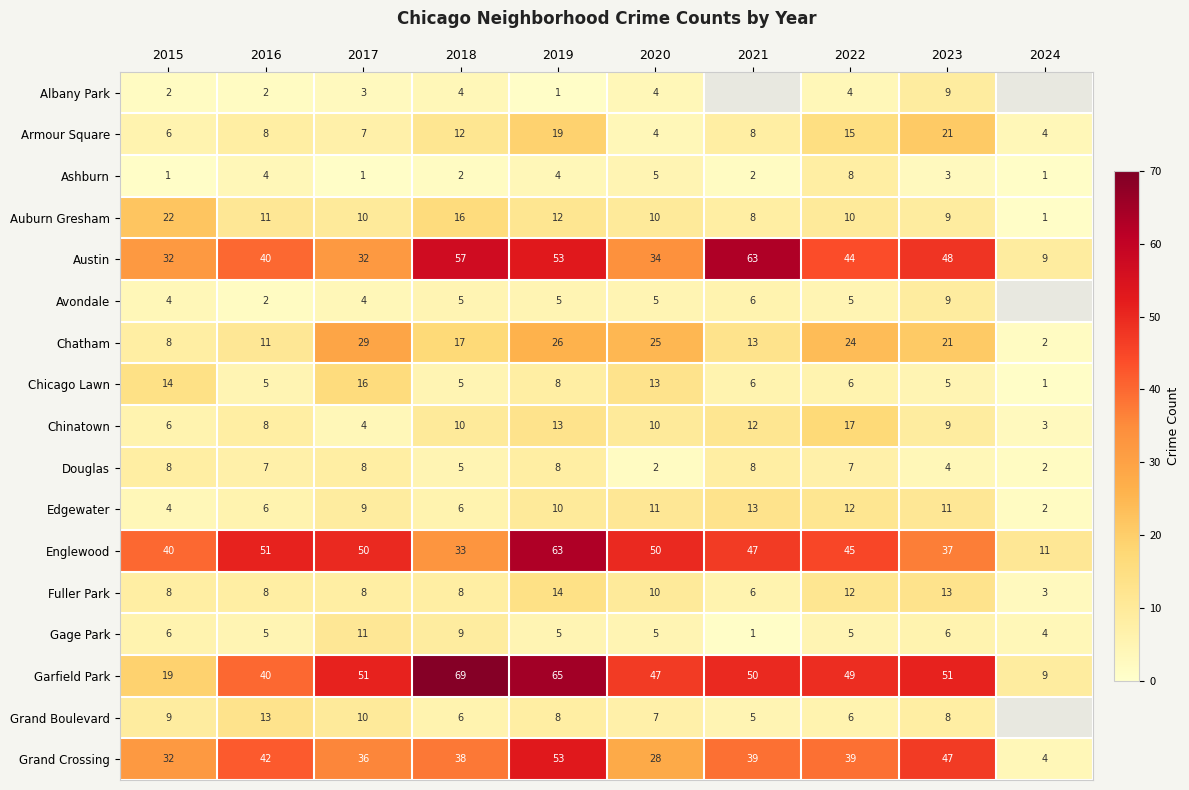

At which label does Chinatown first exceed 10?

2019